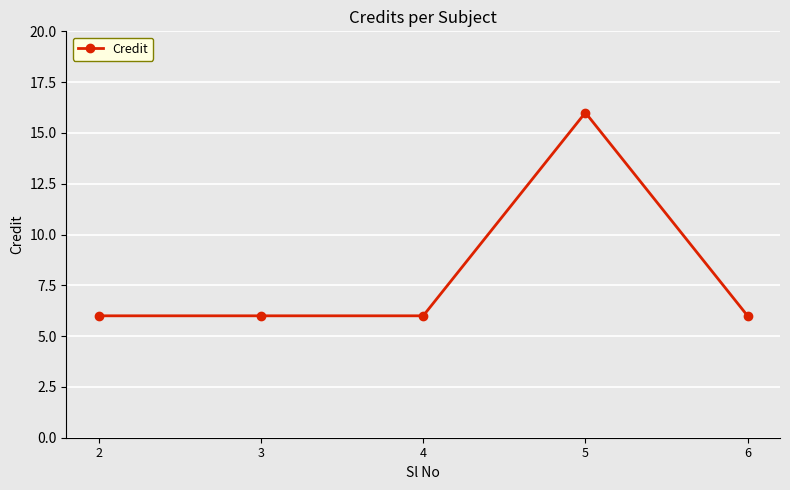

True or false: the data shows 10 at 6.

False